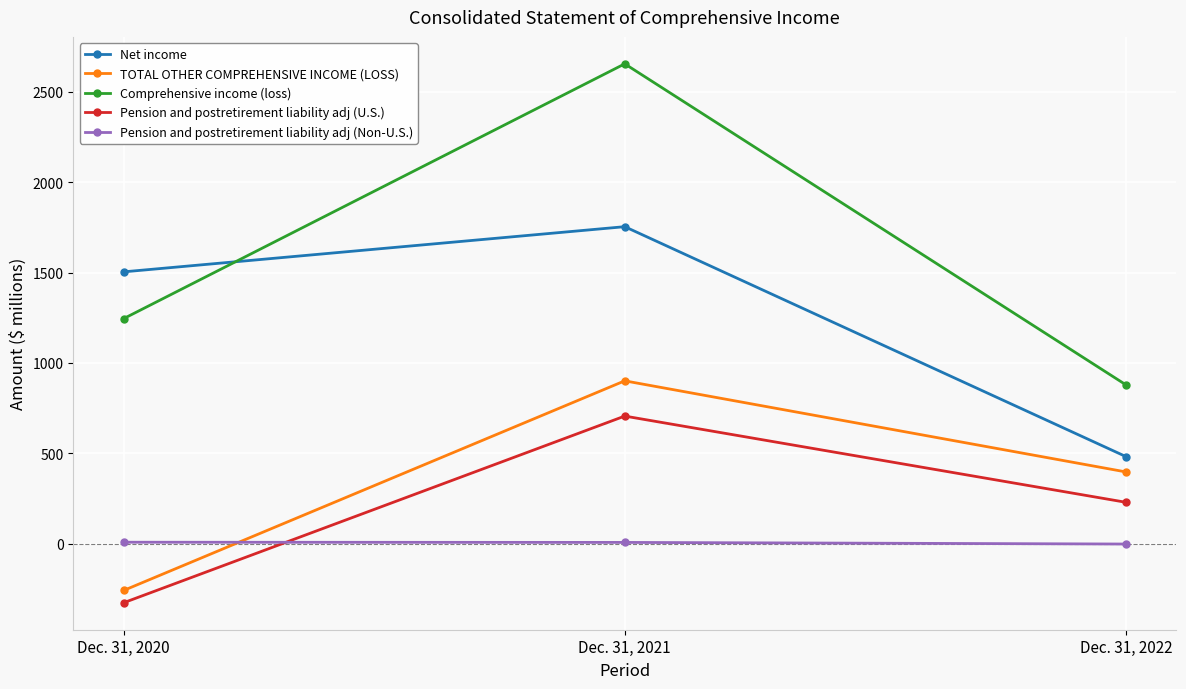

Count the number of categories in the chart.

3